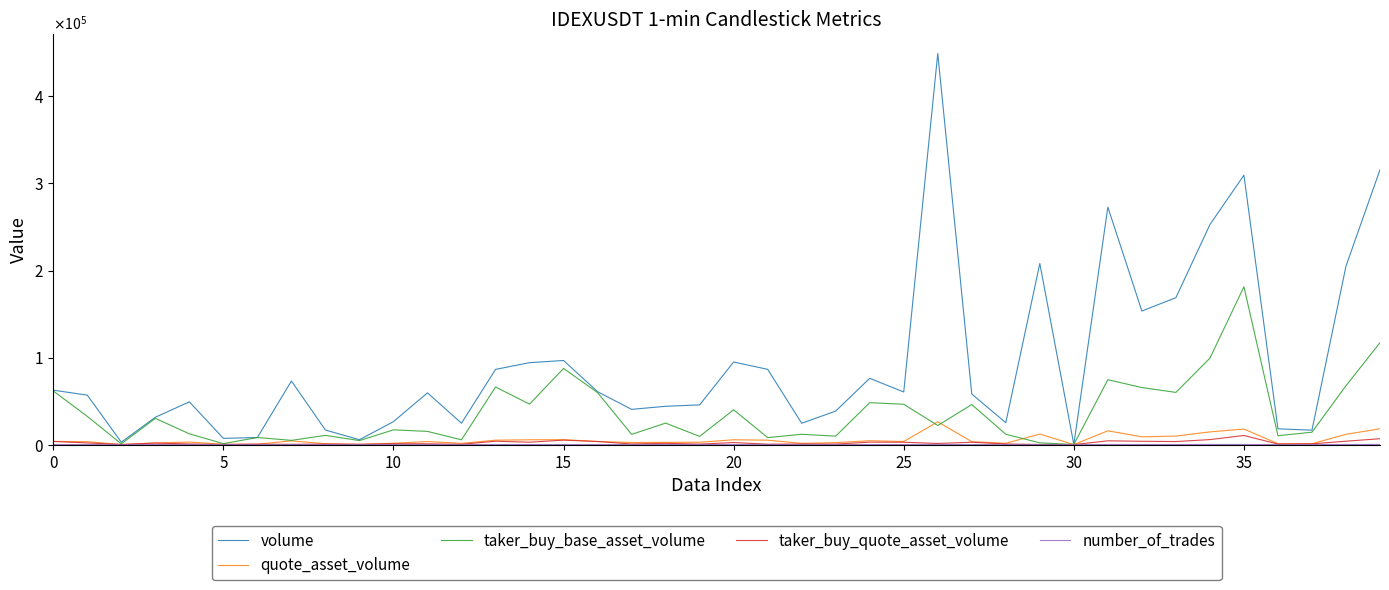

In quote_asset_volume, how many points are lower than both neighbors (excluding endpoints)?

11